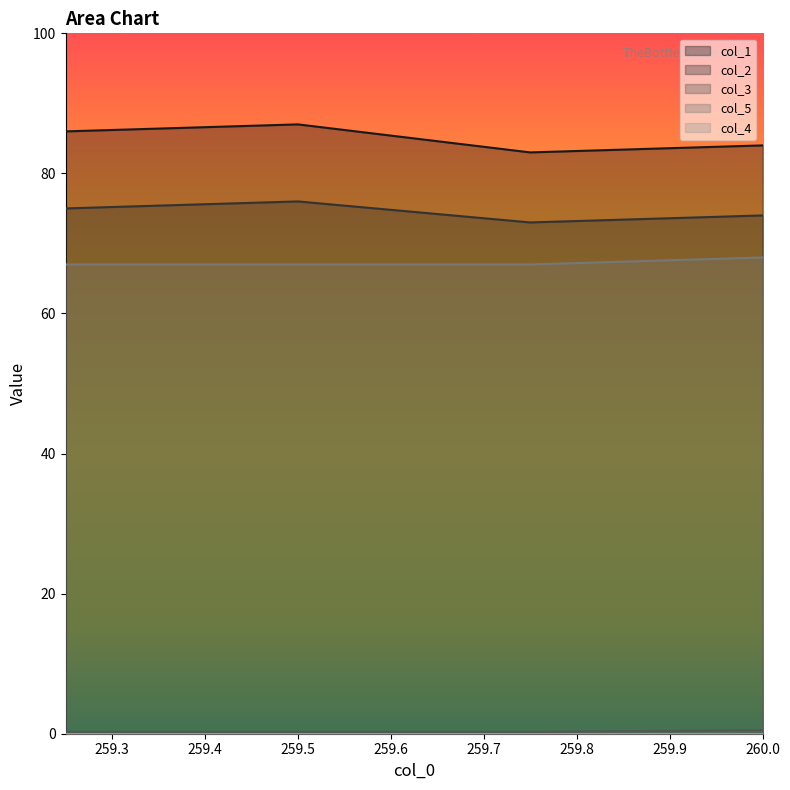

Reading left to right, what are all the values shown in this chart?

col_1: 259.25=86.0	259.5=87.0	259.75=83.0	260.0=84.0
col_2: 259.25=75.0	259.5=76.0	259.75=73.0	260.0=74.0
col_3: 259.25=0.2	259.5=0.2	259.75=0.2	260.0=0.5
col_5: 259.25=67.0	259.5=67.0	259.75=67.0	260.0=68.0